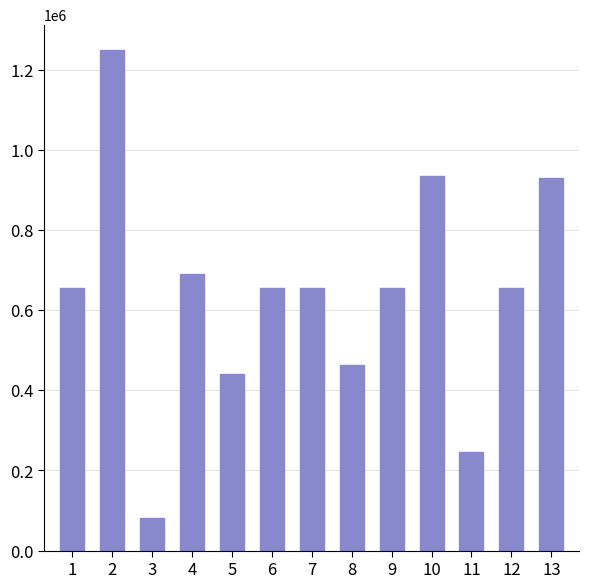

What is the change in value from 3 to 11?

+165747